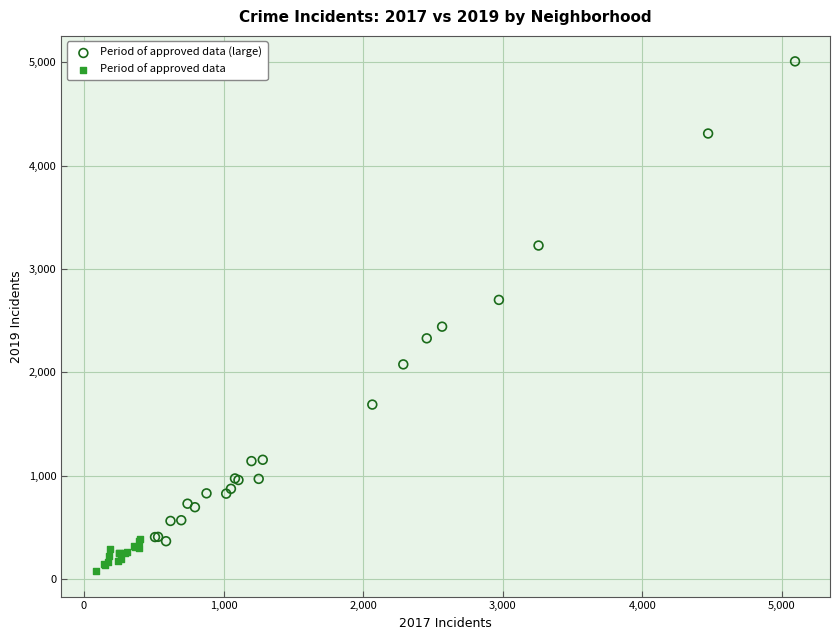

What are all the series names shown in the legend?

Period of approved data (large), Period of approved data